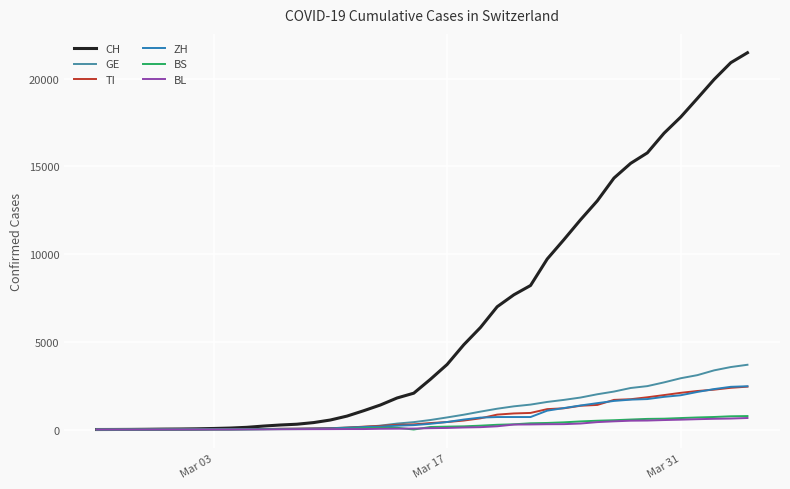

What is the maximum value for GE?

3690